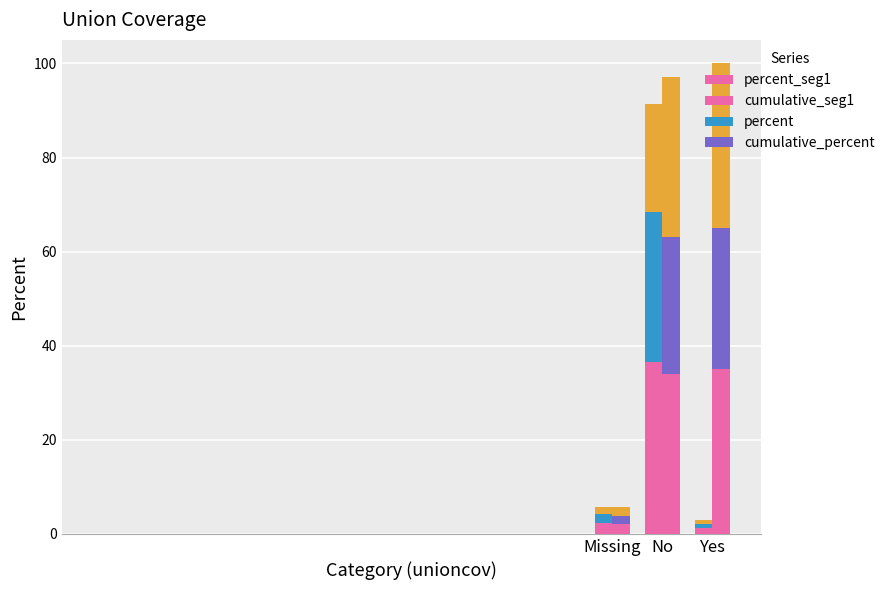

Which category has the highest value across all series?

No